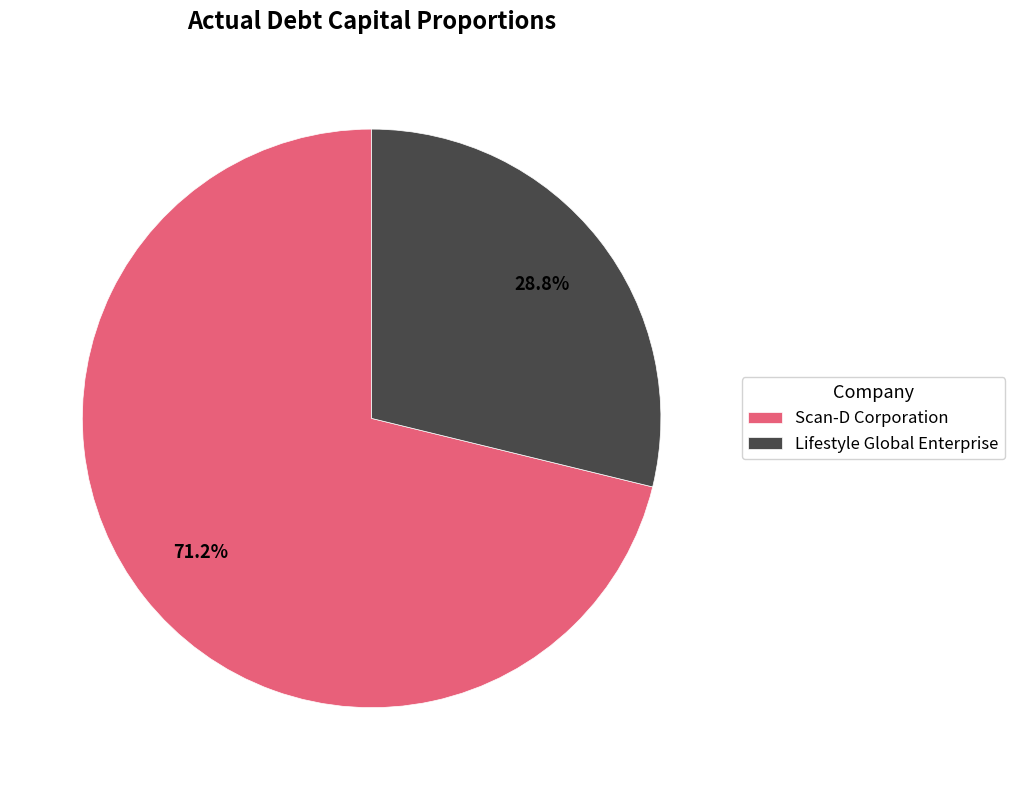

How many slices are in this pie chart?

2